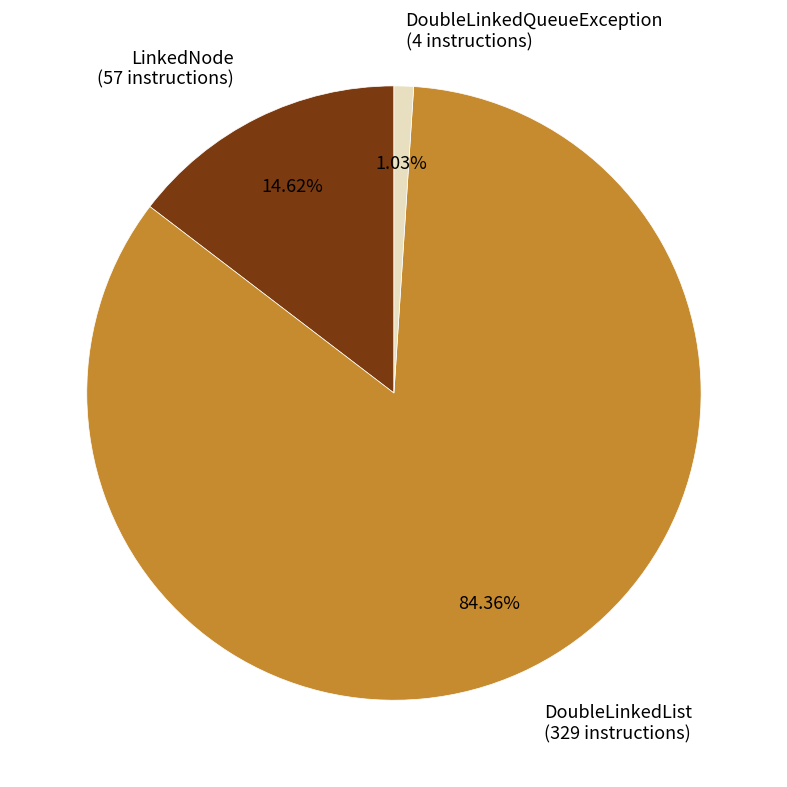

Is it true that DoubleLinkedQueueException is 11% of the pie?

False